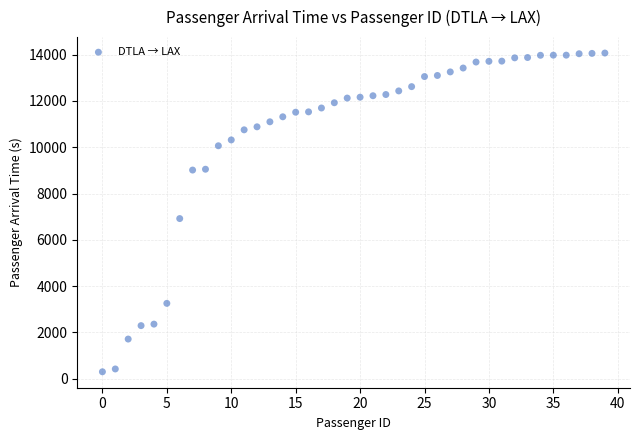

What is the range of Y values (max minus min)?

13770